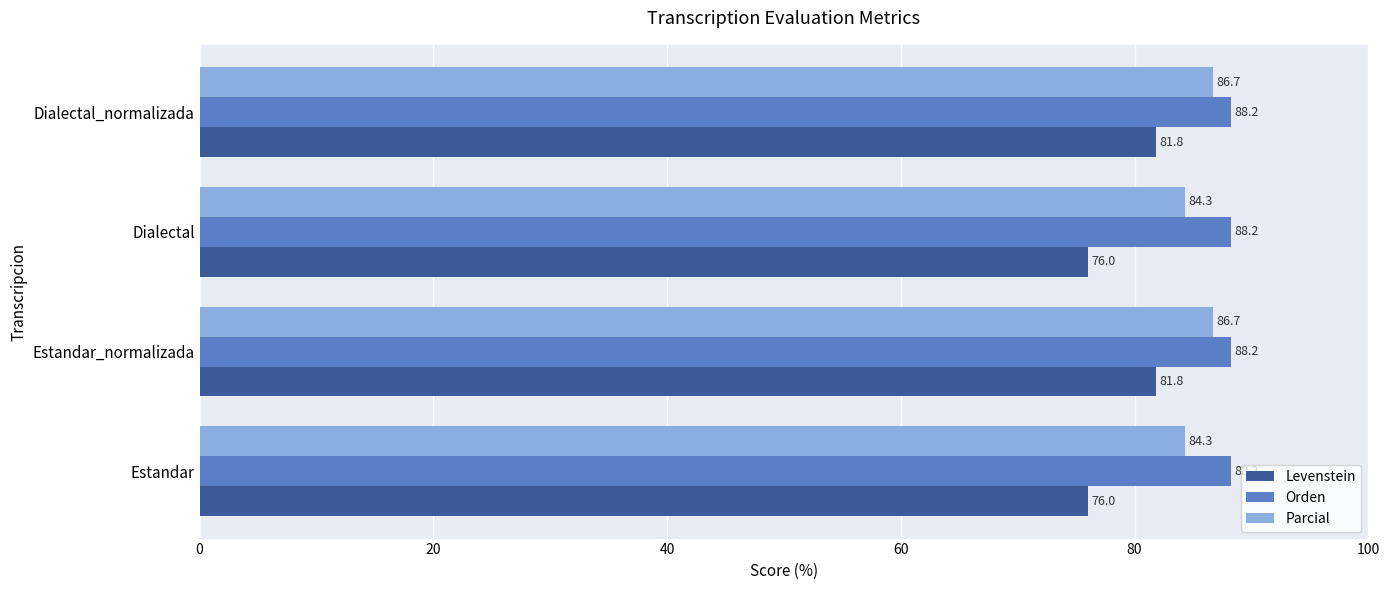

What is the average value of the Parcial series?

85.5